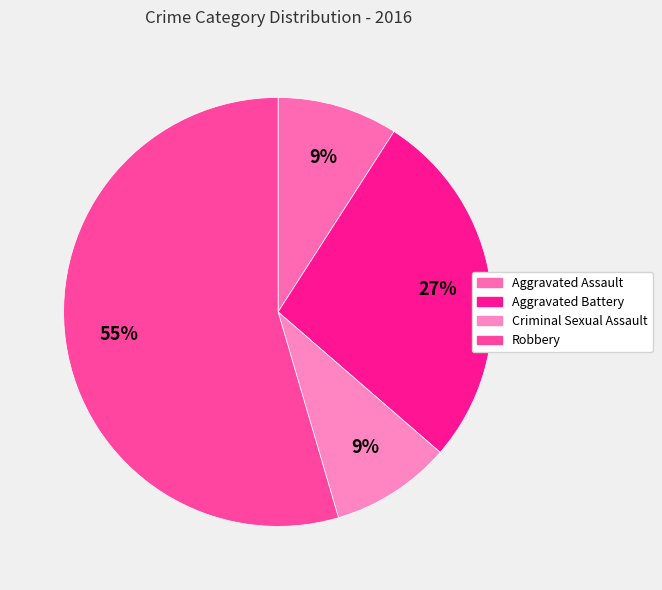

Is there a majority slice in this chart?

Yes